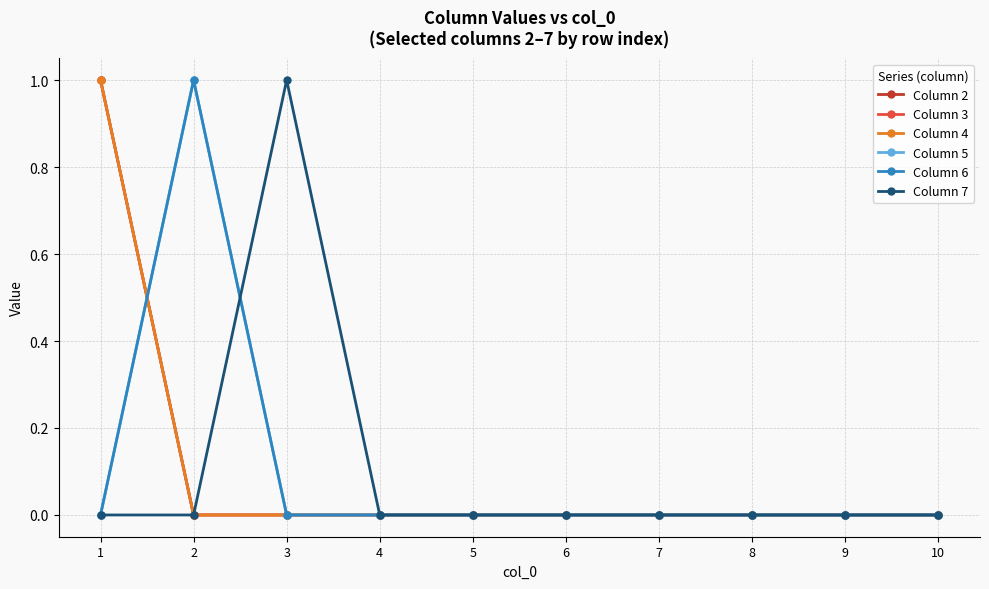

Does the chart have visible grid lines?

Yes